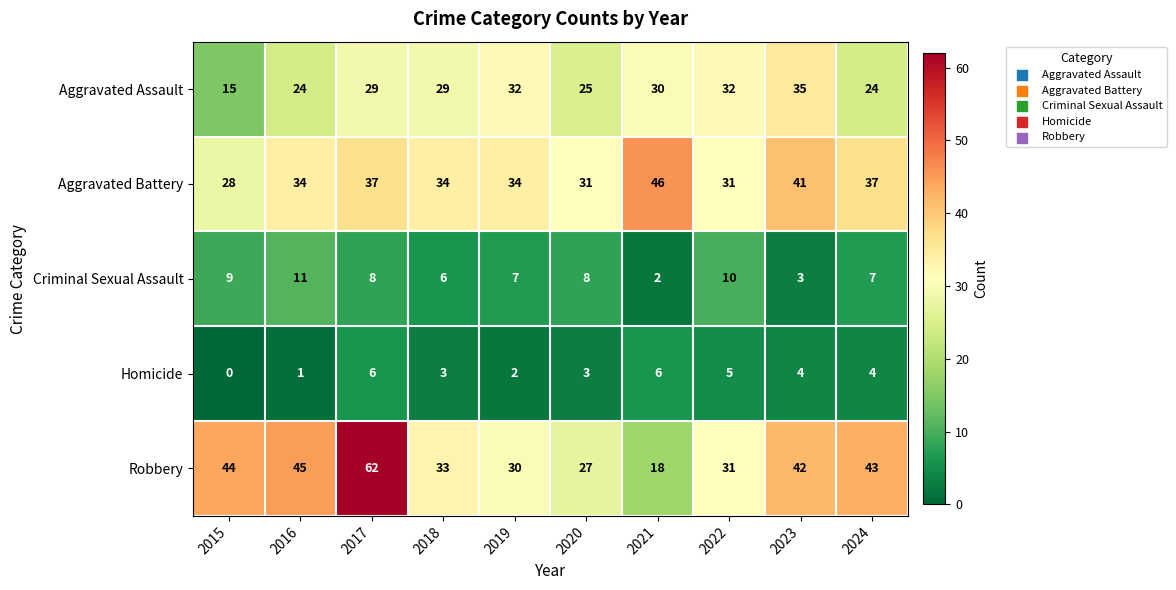

What is the greatest value displayed?

62